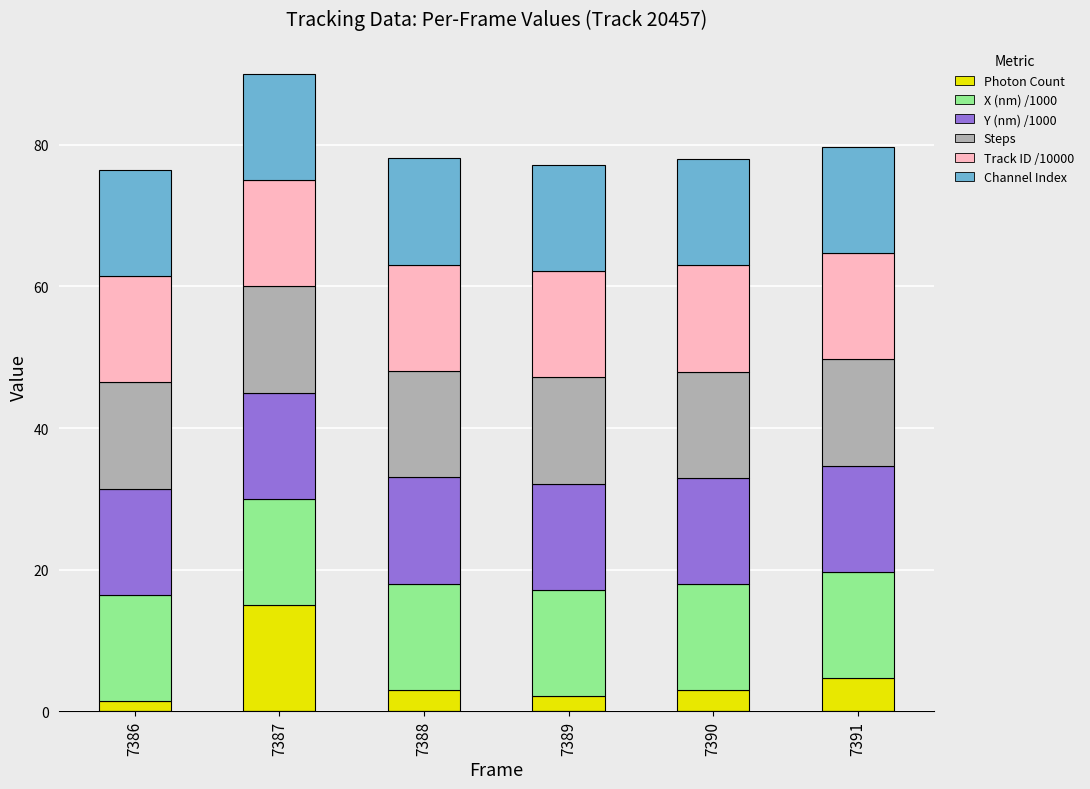

What are all the series names shown in the legend?

Photon Count, X (nm) /1000, Y (nm) /1000, Steps, Track ID /10000, Channel Index